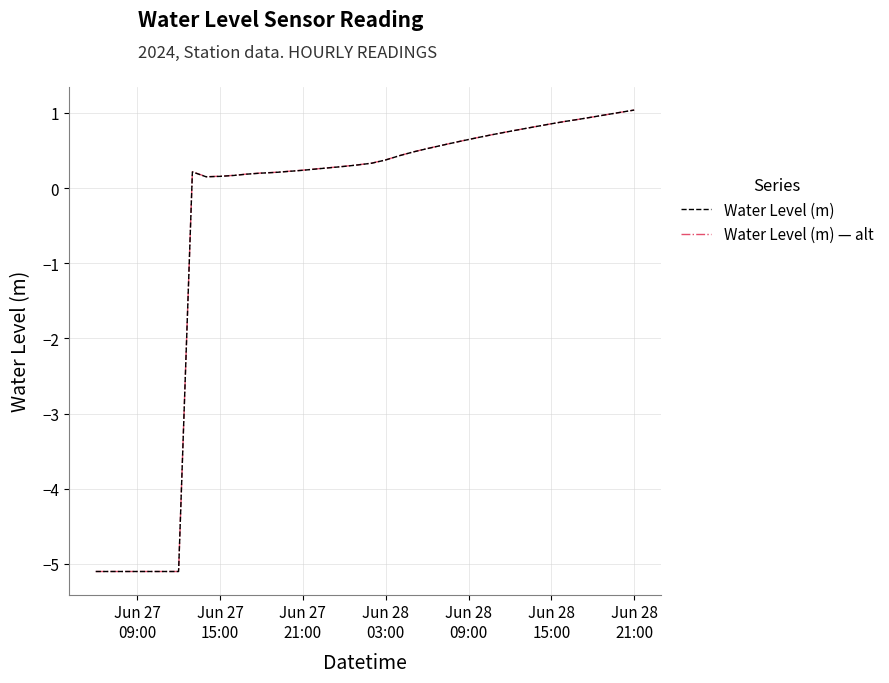

What is the smallest value displayed?

-5.1